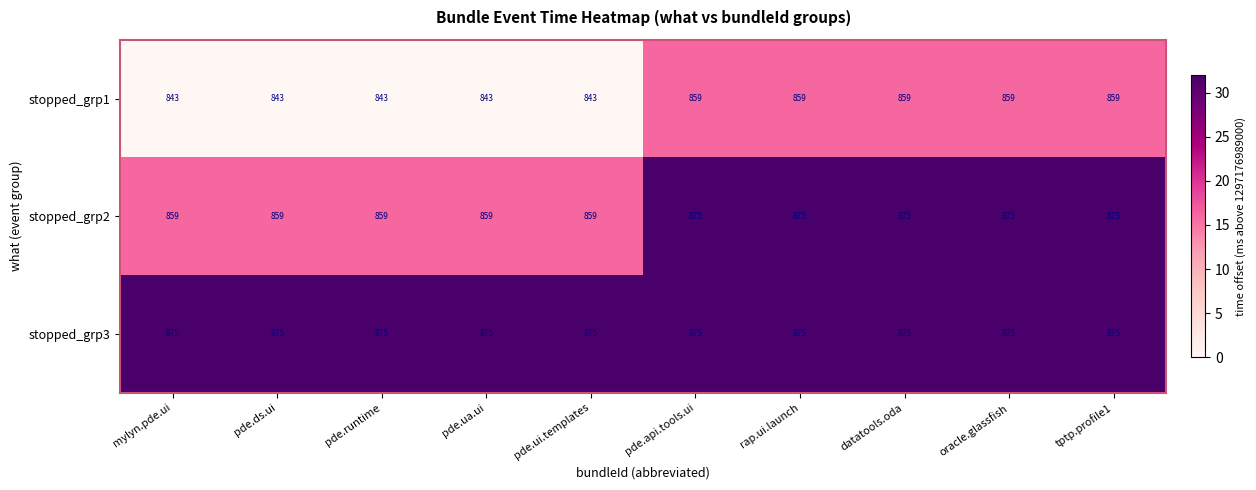

Reading left to right, list all the values displayed in this chart.

stopped_grp1: mylyn.pde.ui=843	pde.ds.ui=843	pde.runtime=843	pde.ua.ui=843	pde.ui.templates=843	pde.api.tools.ui=859	rap.ui.launch=859	datatools.oda=859	oracle.glassfish=859	tptp.profile1=859
stopped_grp2: mylyn.pde.ui=859	pde.ds.ui=859	pde.runtime=859	pde.ua.ui=859	pde.ui.templates=859	pde.api.tools.ui=875	rap.ui.launch=875	datatools.oda=875	oracle.glassfish=875	tptp.profile1=875
stopped_grp3: mylyn.pde.ui=875	pde.ds.ui=875	pde.runtime=875	pde.ua.ui=875	pde.ui.templates=875	pde.api.tools.ui=875	rap.ui.launch=875	datatools.oda=875	oracle.glassfish=875	tptp.profile1=875